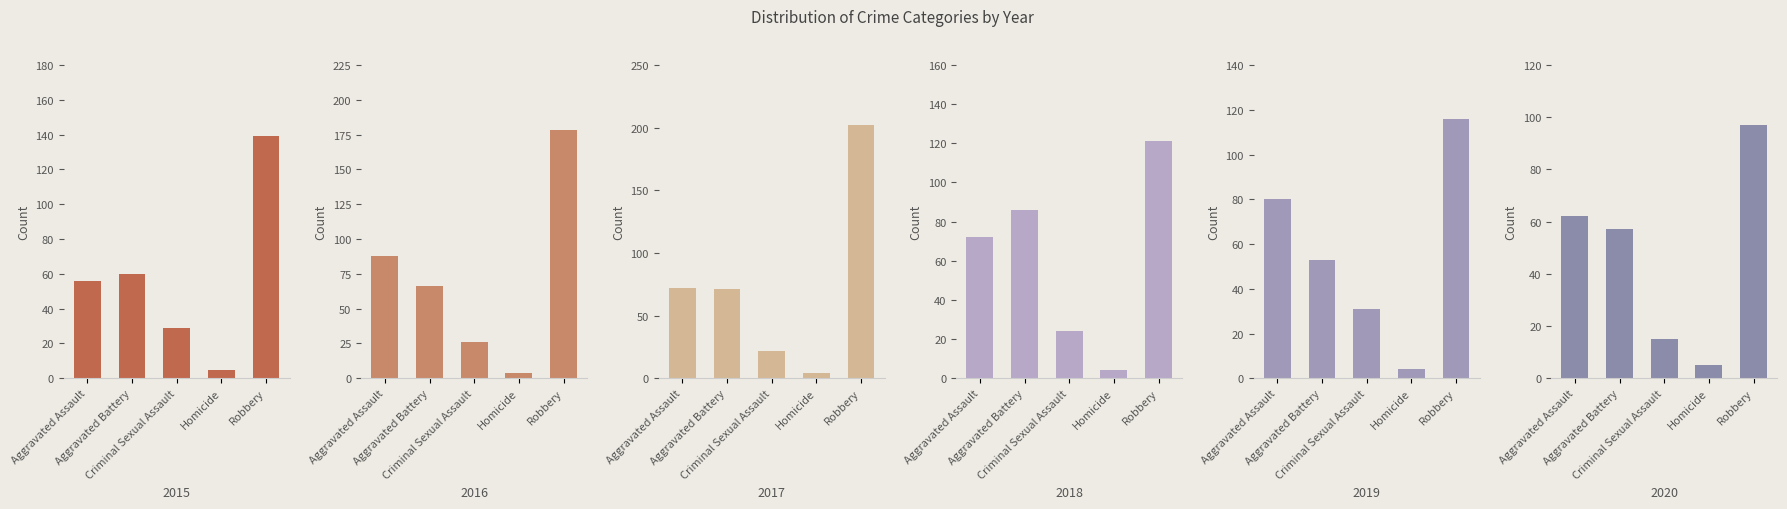

The value of 2016 at Homicide is 5. True or false?

False